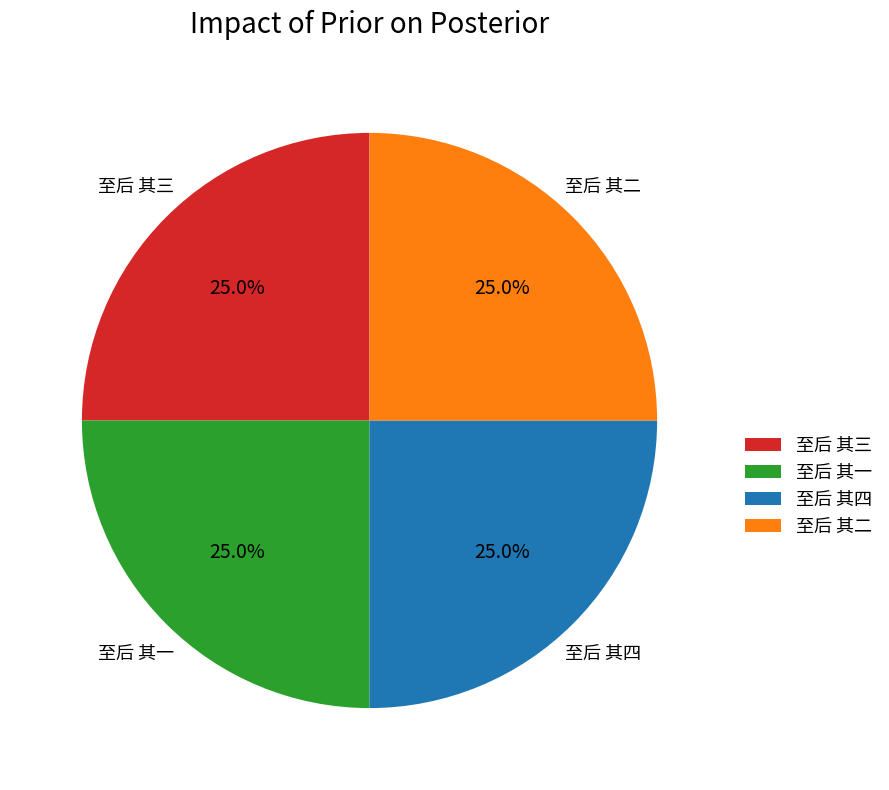

How many slices are in this pie chart?

4